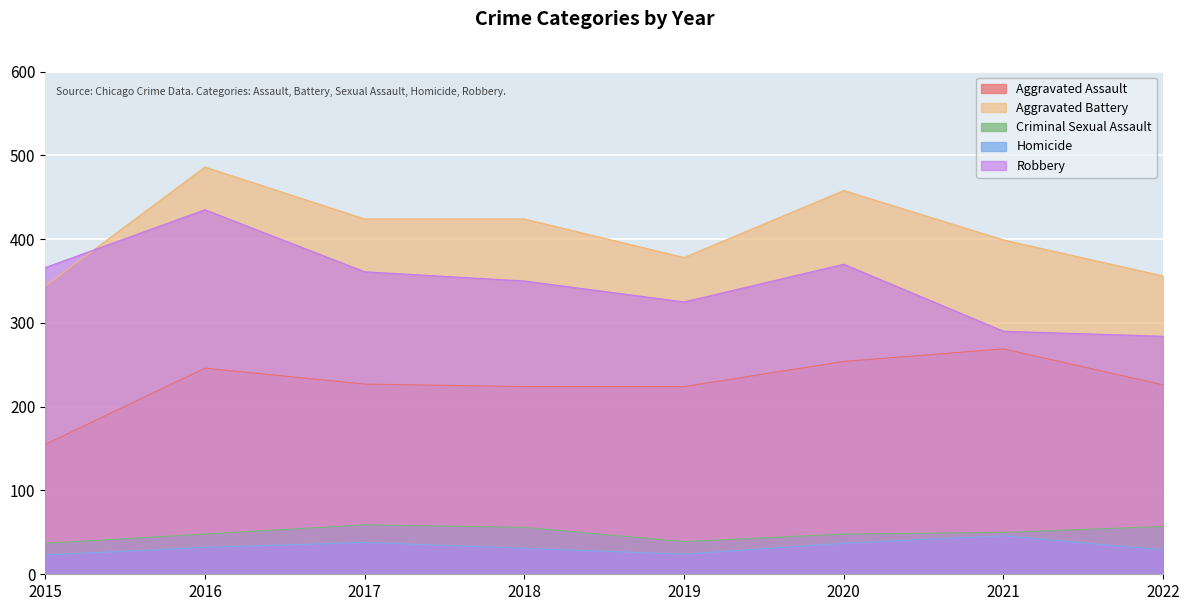

What is the sum of the Robbery values at 2017 and 2020?

731